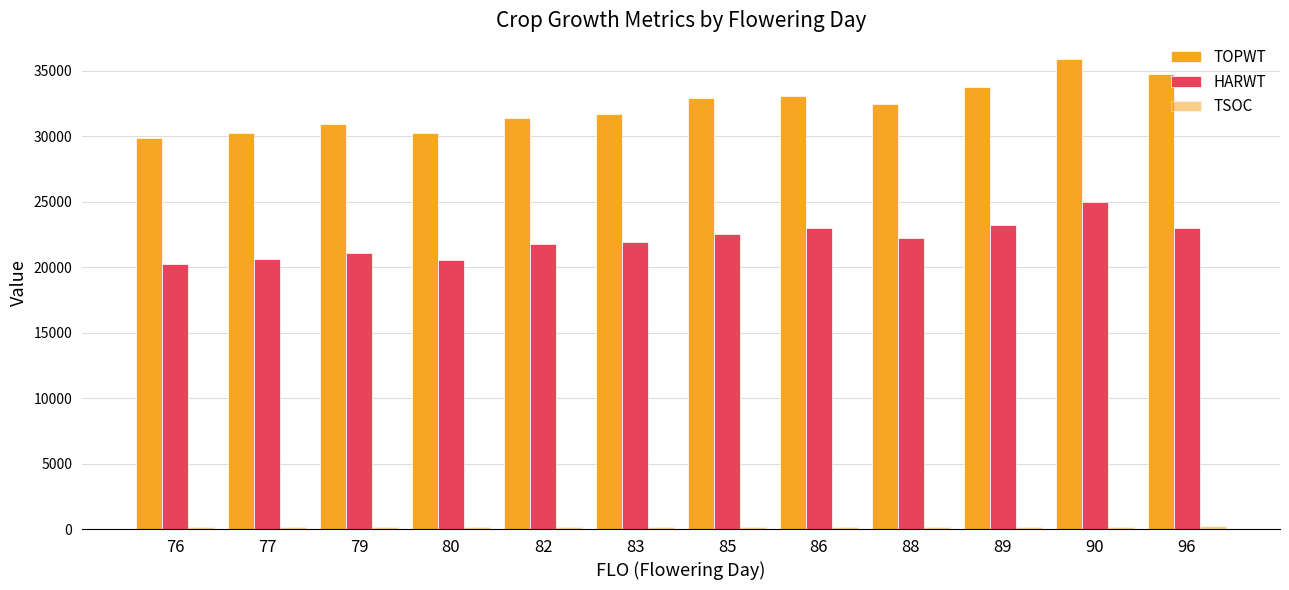

At which category is the sum across all series the highest?

90